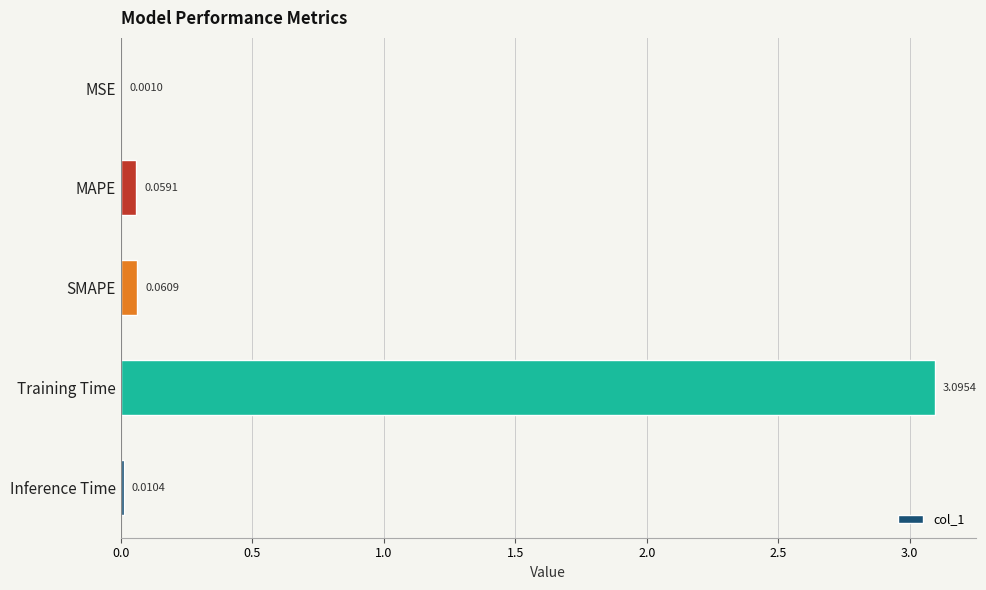

Which has a higher value, Inference Time or MSE?

Inference Time